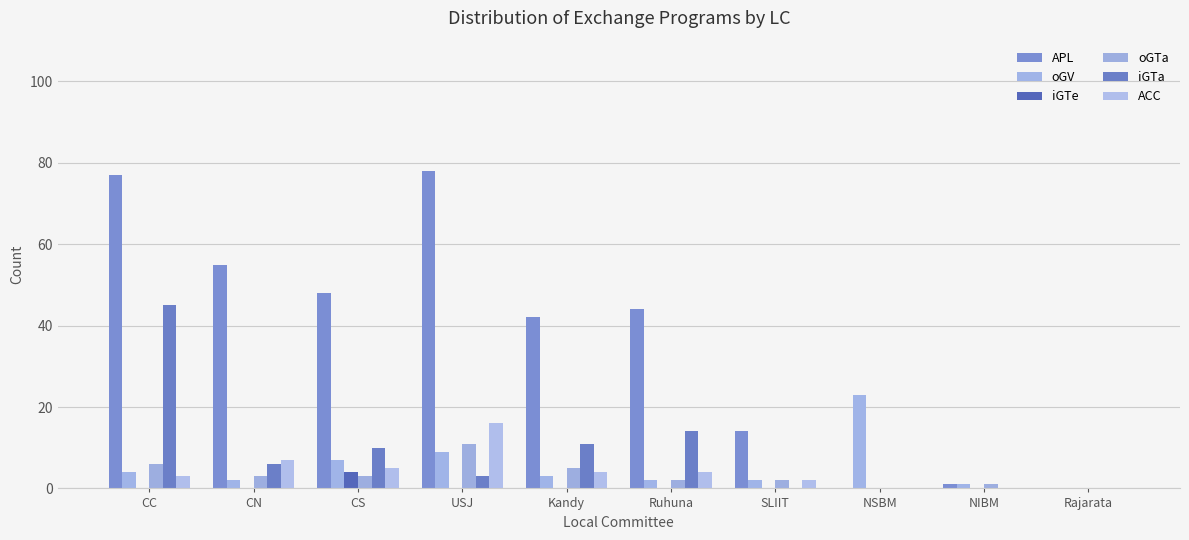

How many data points does each series have?

10